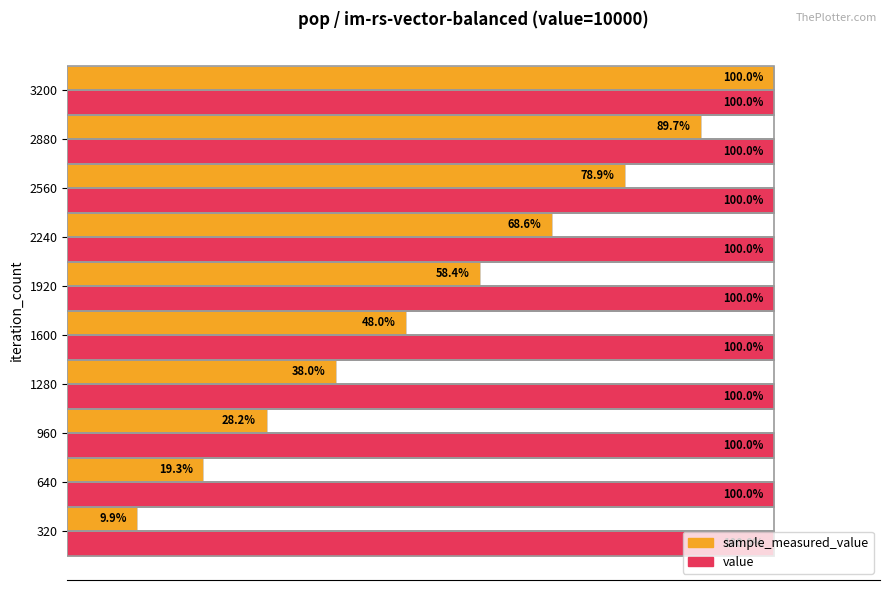

Rank the series at 2560 from highest to lowest value.

value, sample_measured_value